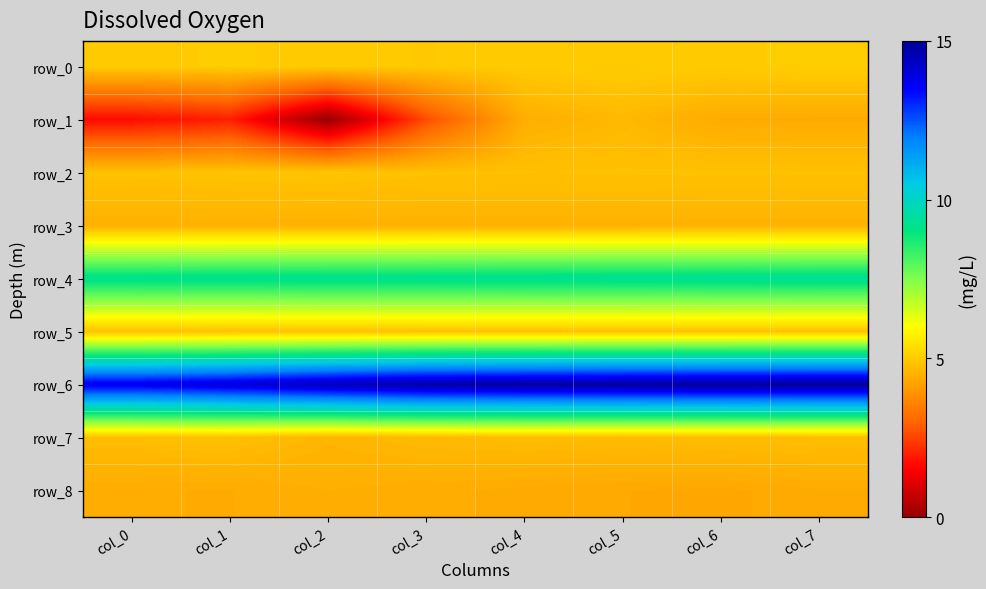

What is the sum of all row_2 values?

38.7